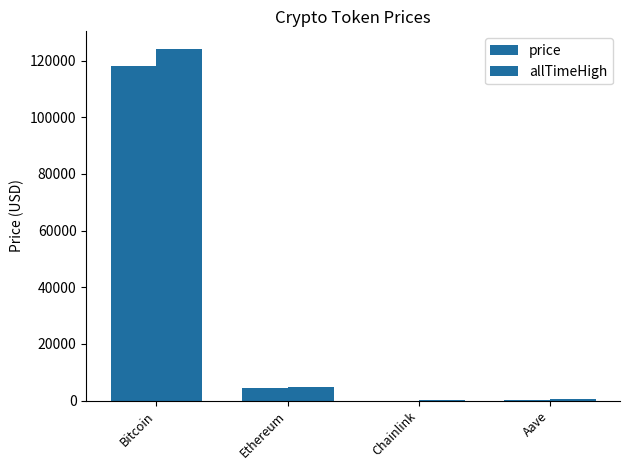

At which label does allTimeHigh reach its peak?

Bitcoin